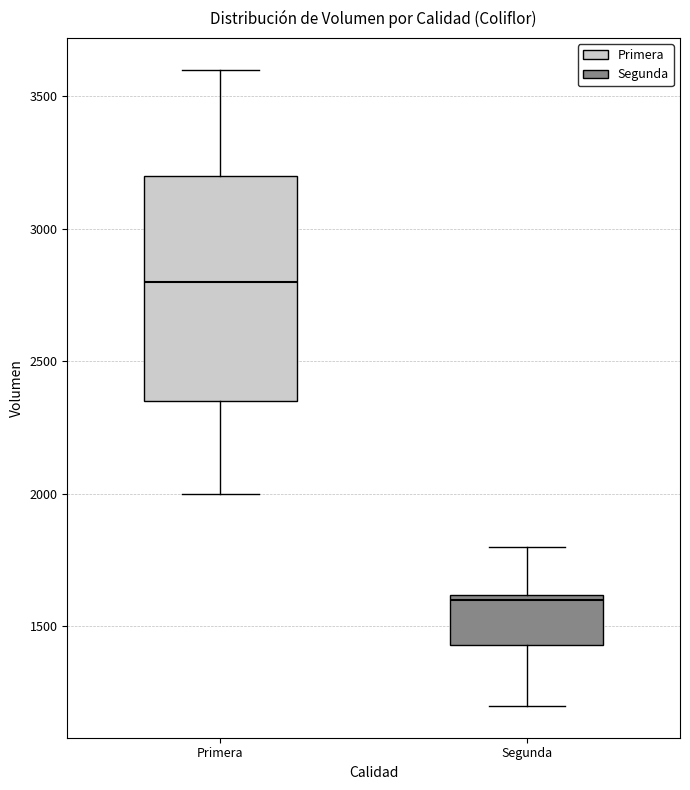

Reading left to right, transcribe this box plot: for each box, give where its median line is, the range the box spans, and where its two whiskers end, as read against the y-axis. The values are not printed on the chart, so give them approximately, as read against the axis.

Primera: median 2800, box 2350 to 3200, whiskers 2000 to 3600
Segunda: median 1600 (just below the box's upper edge), box 1450 to 1600, whiskers 1200 to 1800